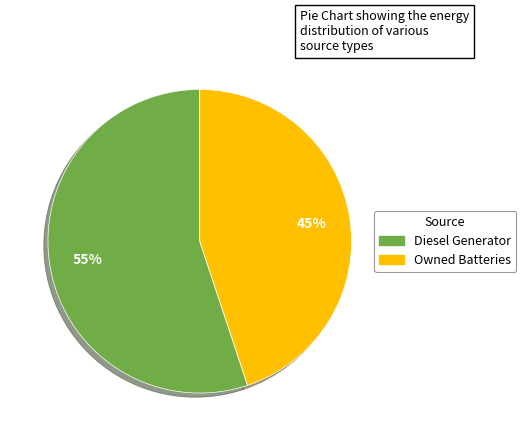

Count the number of slices in the pie.

2